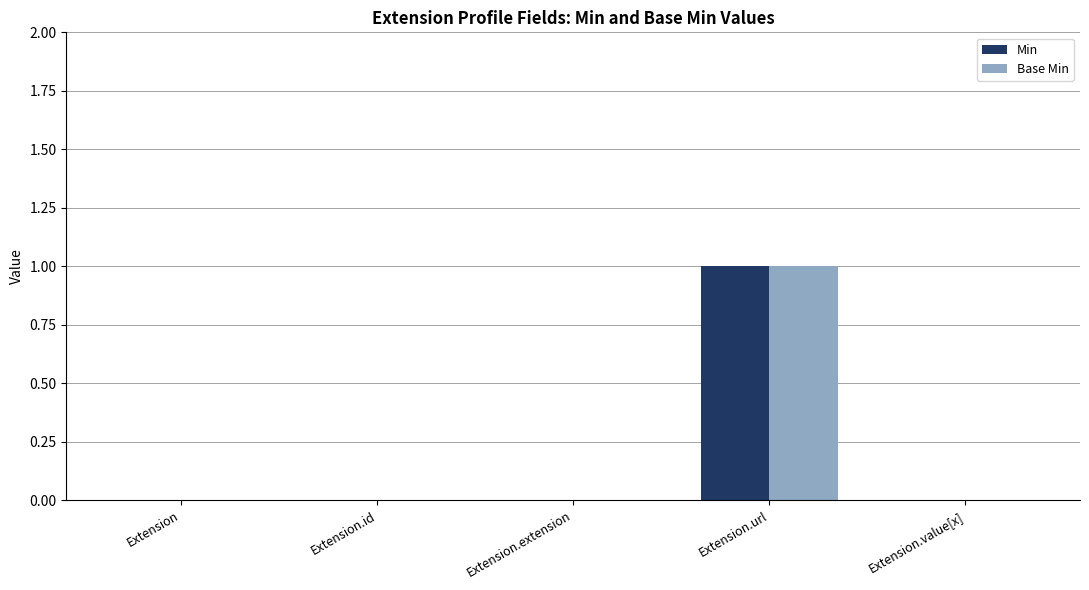

The Min series shows 1 at Extension.value[x]. True or false?

False